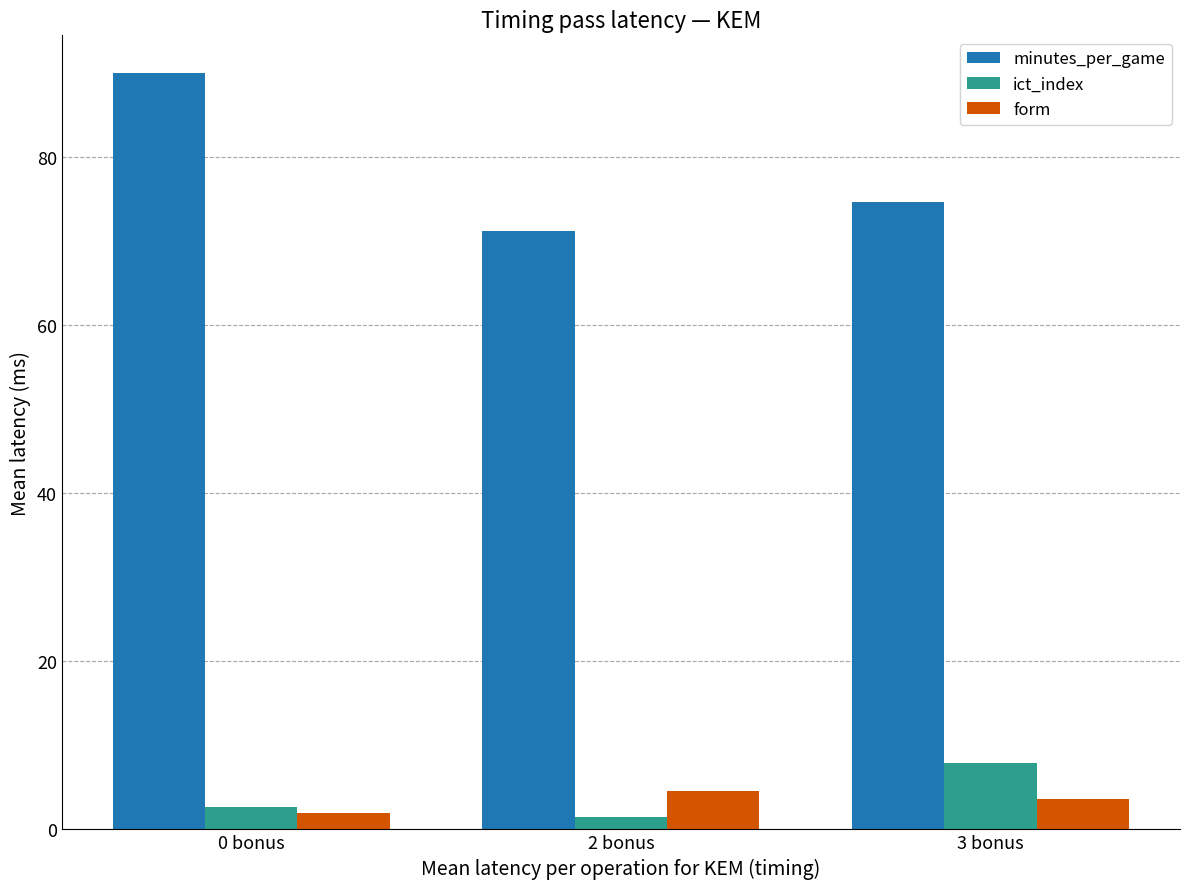

What is the label of the 1st bar from the right?

3 bonus